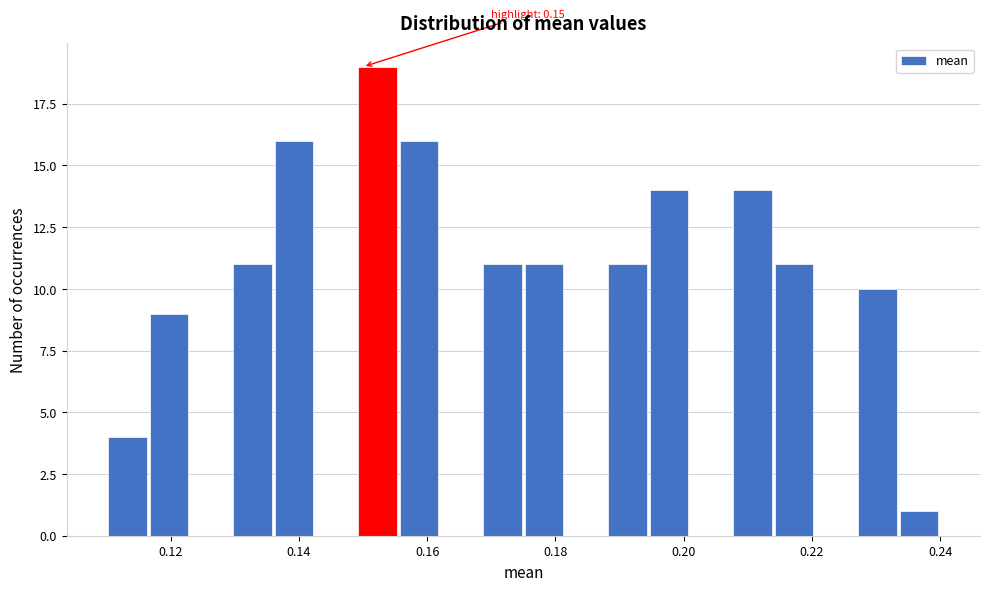

Around what value on the x-axis is the tallest bar? Give the approximate position of its centre, as read against the axis.

0.152